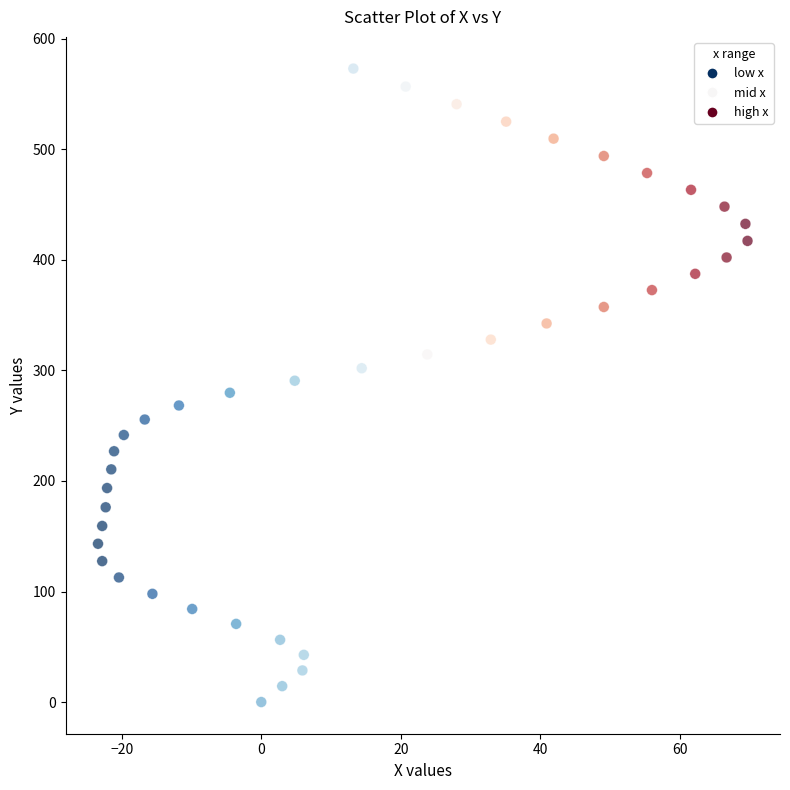

What is the range of X values (max minus min)?

93.1